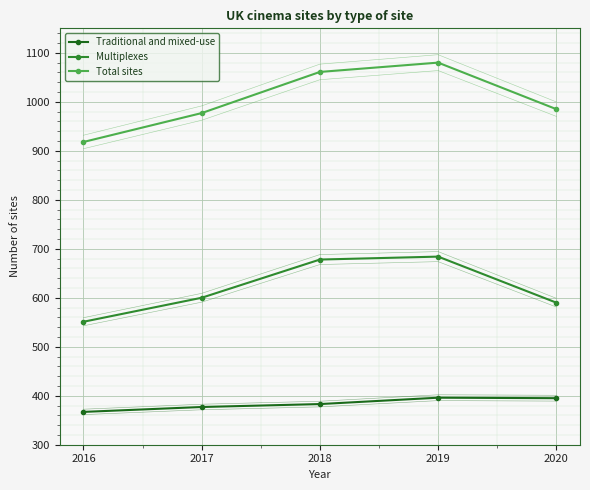

True or false: Total sites and Multiplexes intersect in this chart.

False